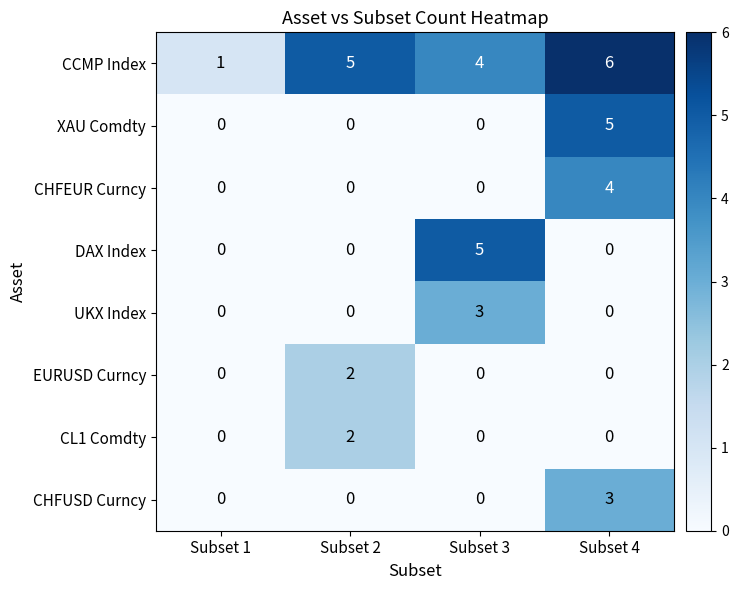

Count the XAU Comdty values in the range 0 to 5.

4